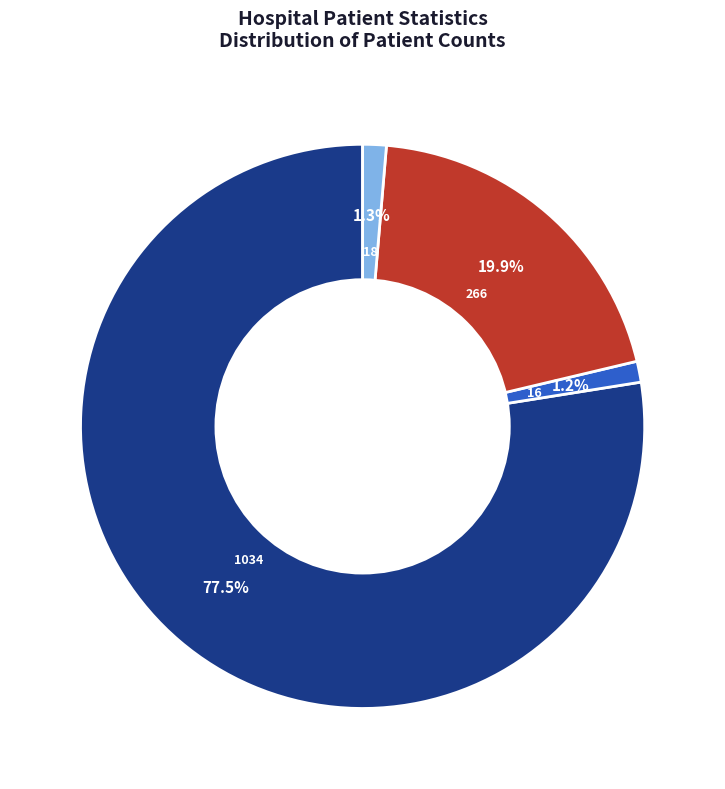

Is there a majority slice in this chart?

Yes